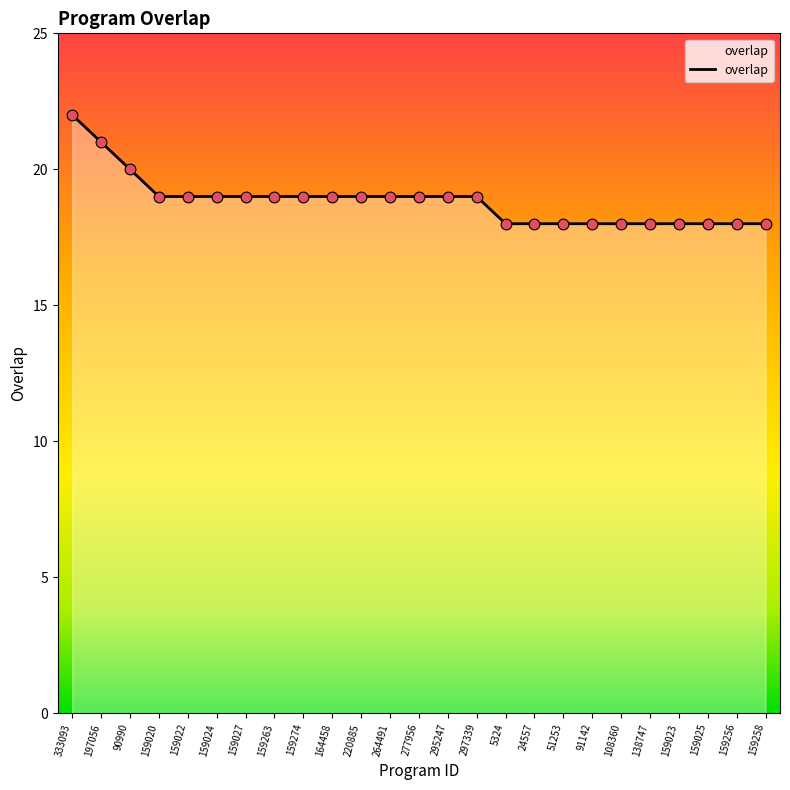

Which has a higher value, 159027 or 24557?

159027